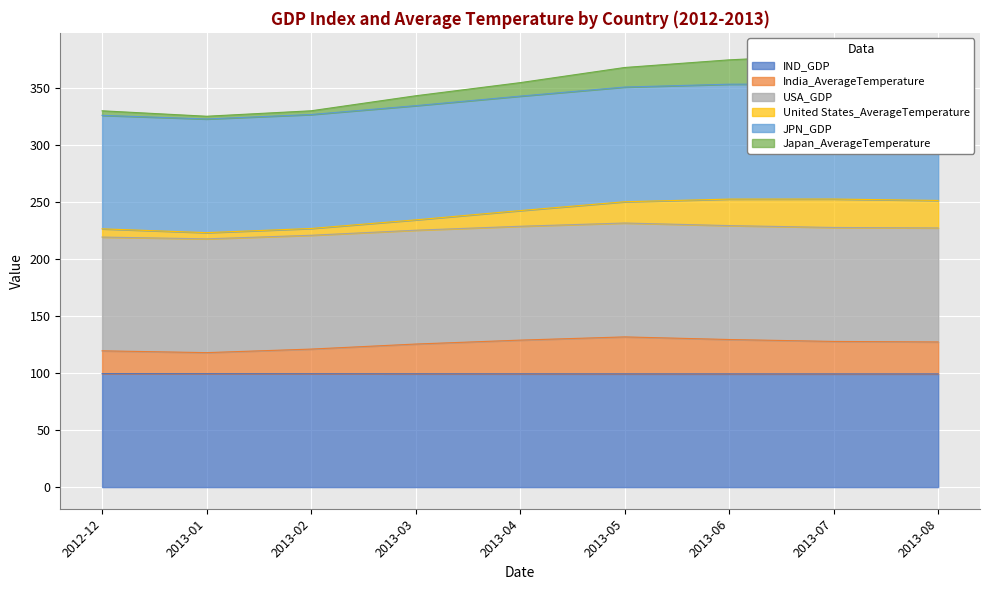

True or false: IND_GDP has a value of 99.4 at 2012-12.

True